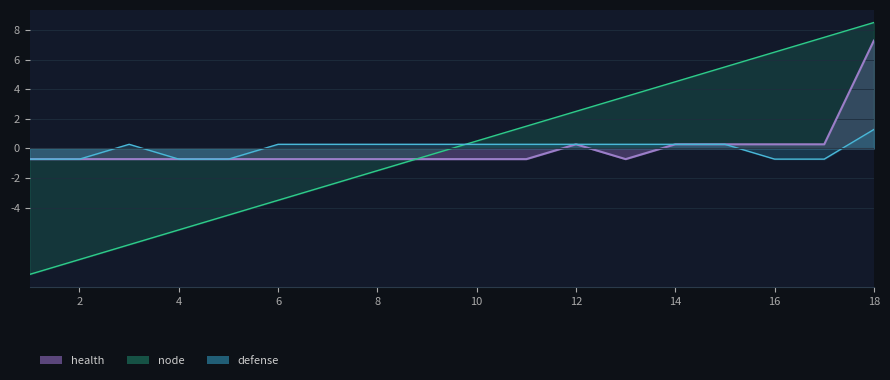

How many lines are shown in the chart?

3